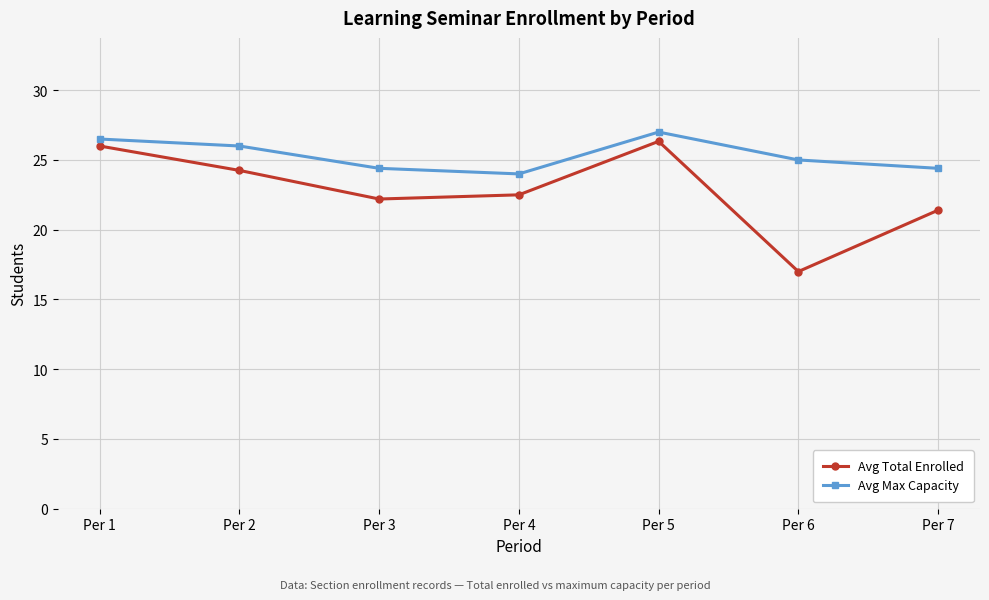

True or false: Avg Max Capacity has a value of 11.1 at Per 5.

False